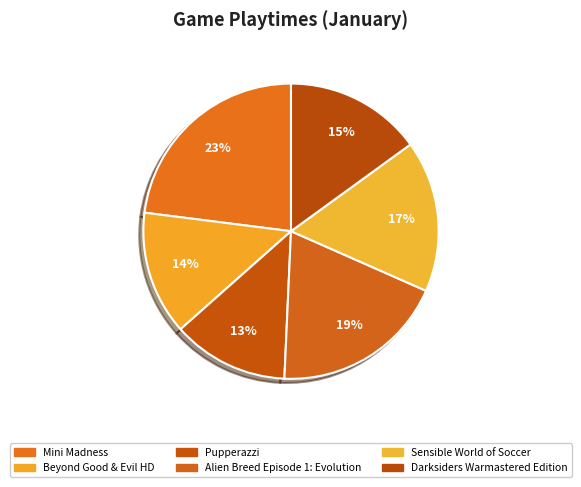

What is the change in value from Beyond Good & Evil HD to Darksiders Warmastered Edition?

+0.2